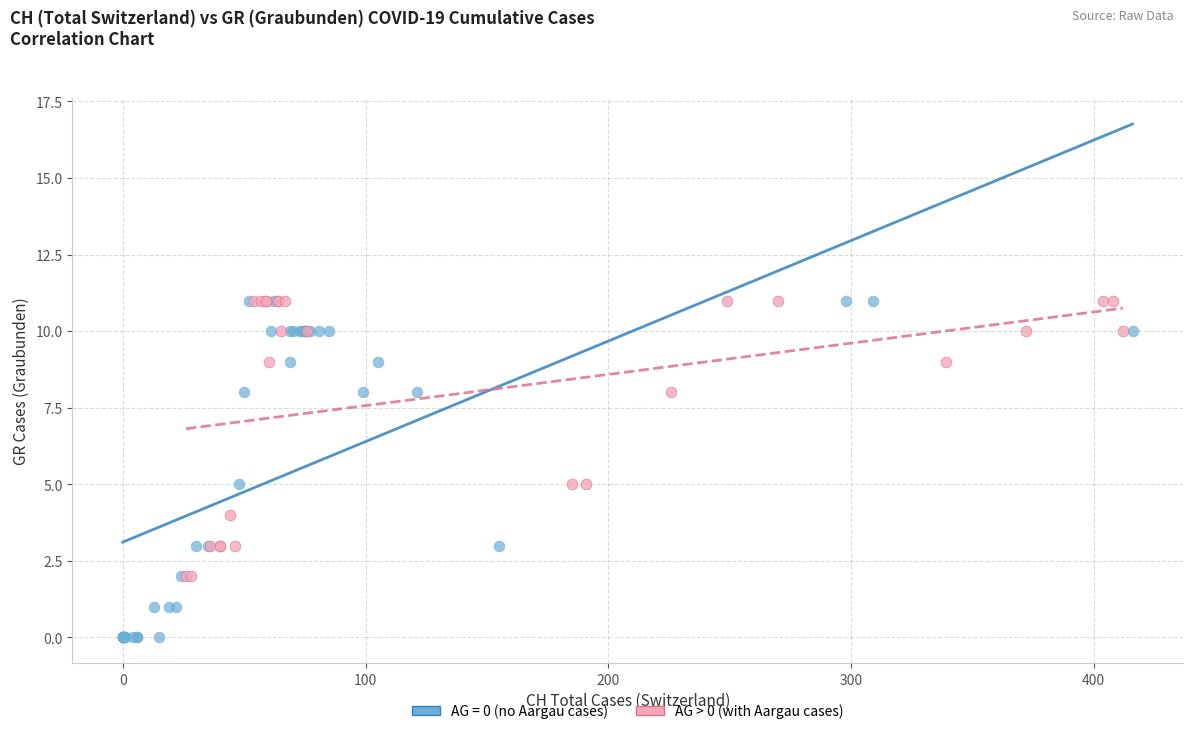

Which series contains the lowest Y value?

AG = 0 (no Aargau cases)